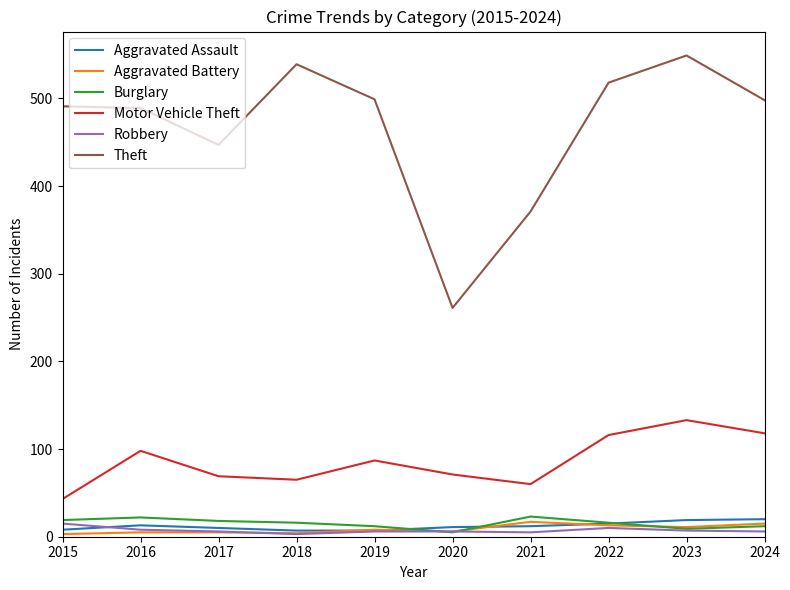

Which series has the widest spread of values?

Theft